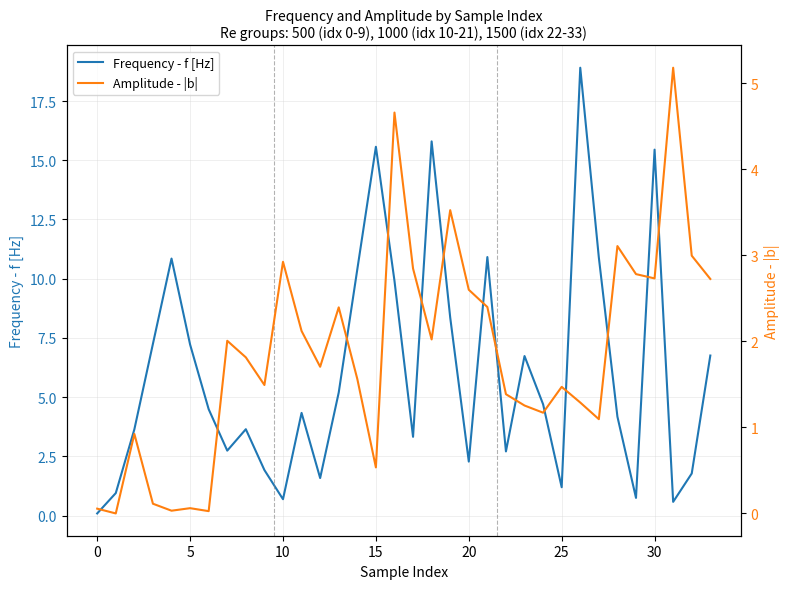

The Frequency - f [Hz] series shows 1.5 at 20. True or false?

False